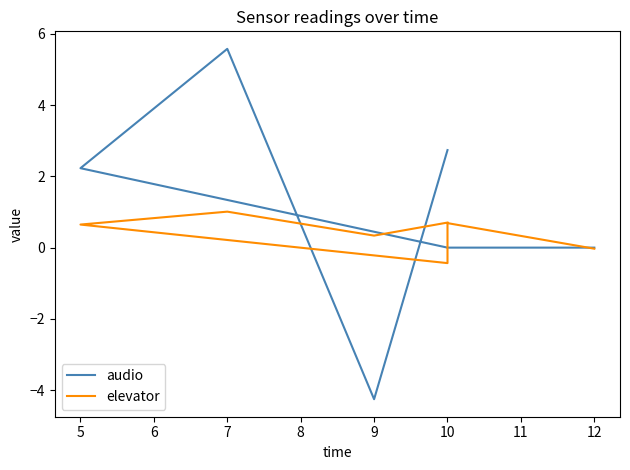

Which series has the largest range (max minus min)?

audio